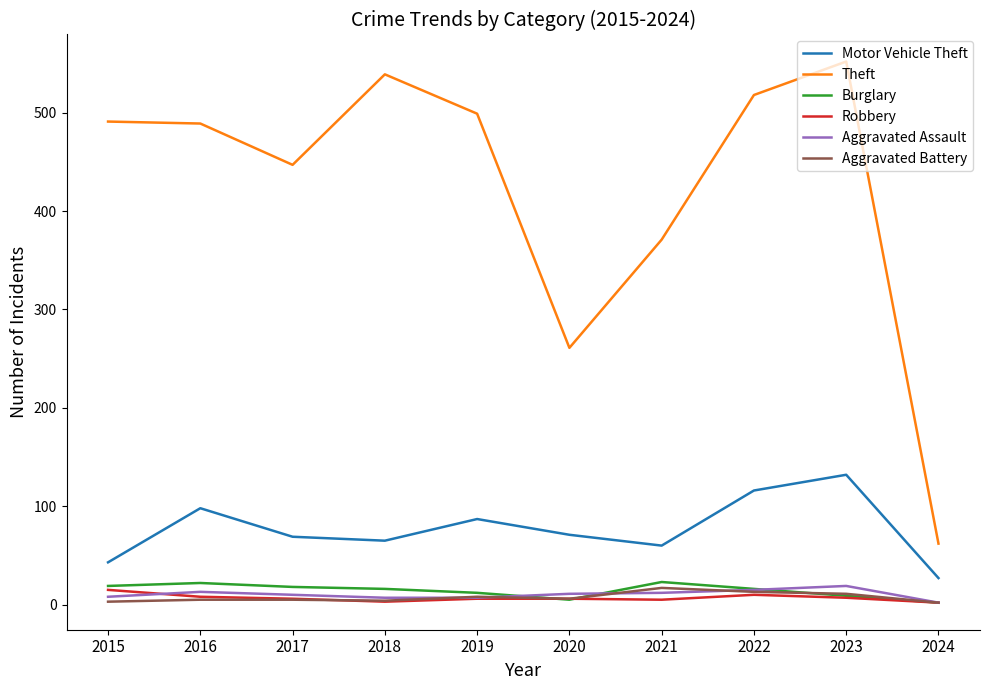

What are all the series names shown in the legend?

Motor Vehicle Theft, Theft, Burglary, Robbery, Aggravated Assault, Aggravated Battery